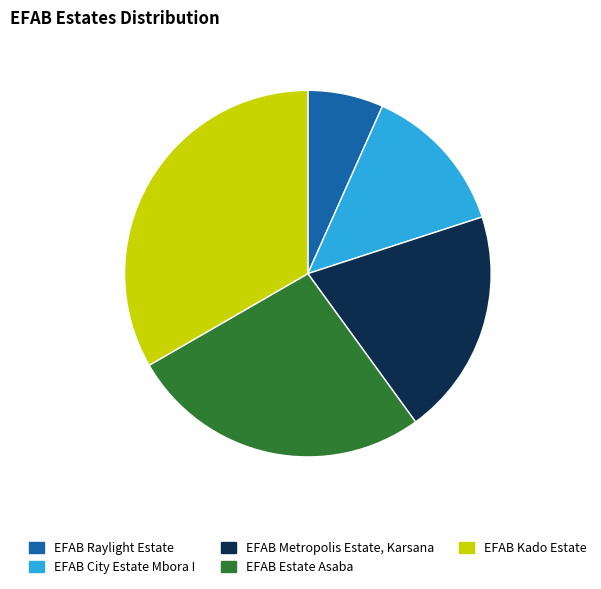

Which category has the smallest portion of the pie?

EFAB Raylight Estate